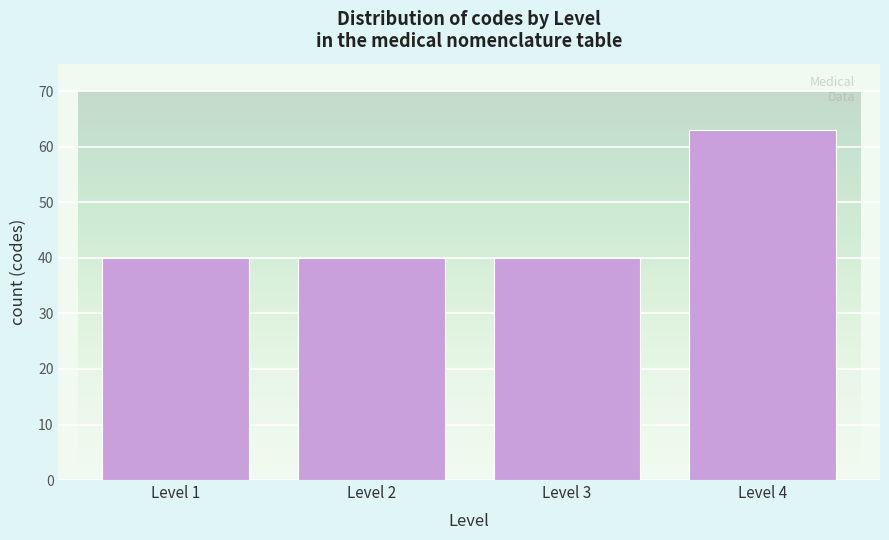

Reading right to left, what are all the values shown in this chart?

Level 4=63	Level 3=40	Level 2=40	Level 1=40